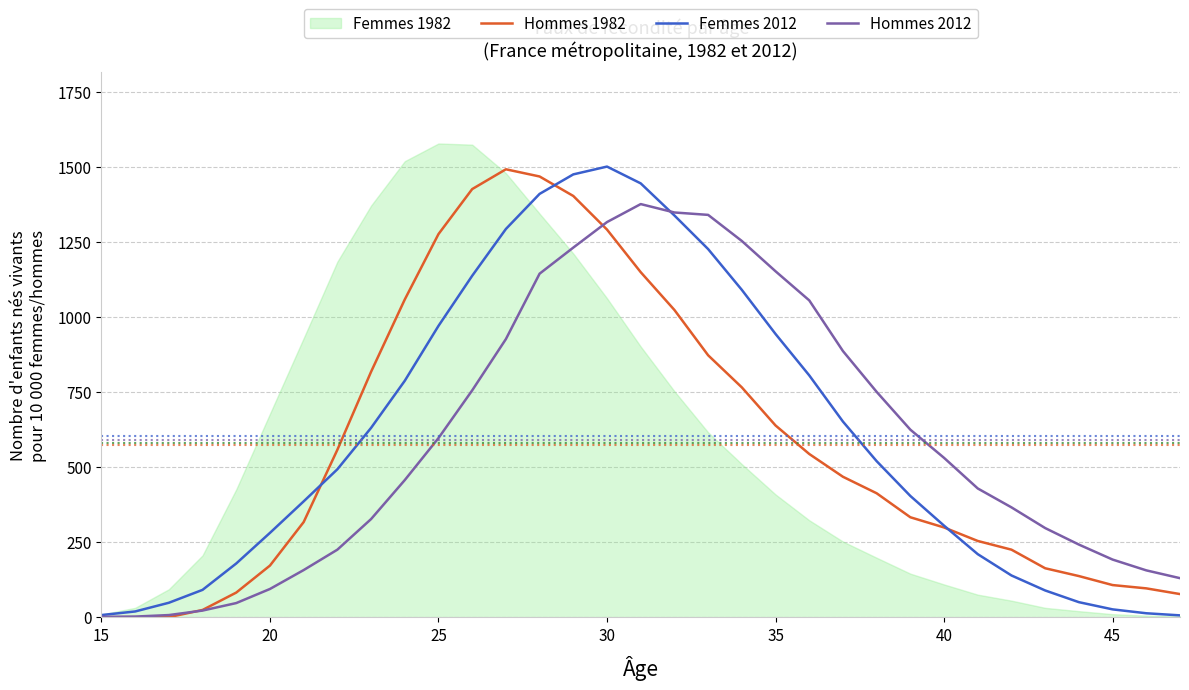

What is the maximum value for Hommes 1982?

1493